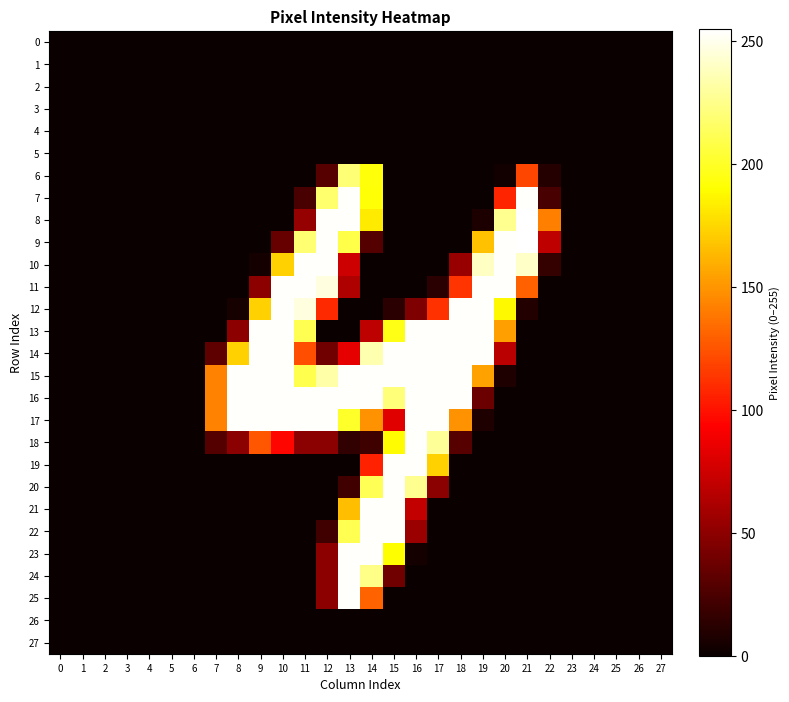

Which has a higher value, 16 or 4?

16